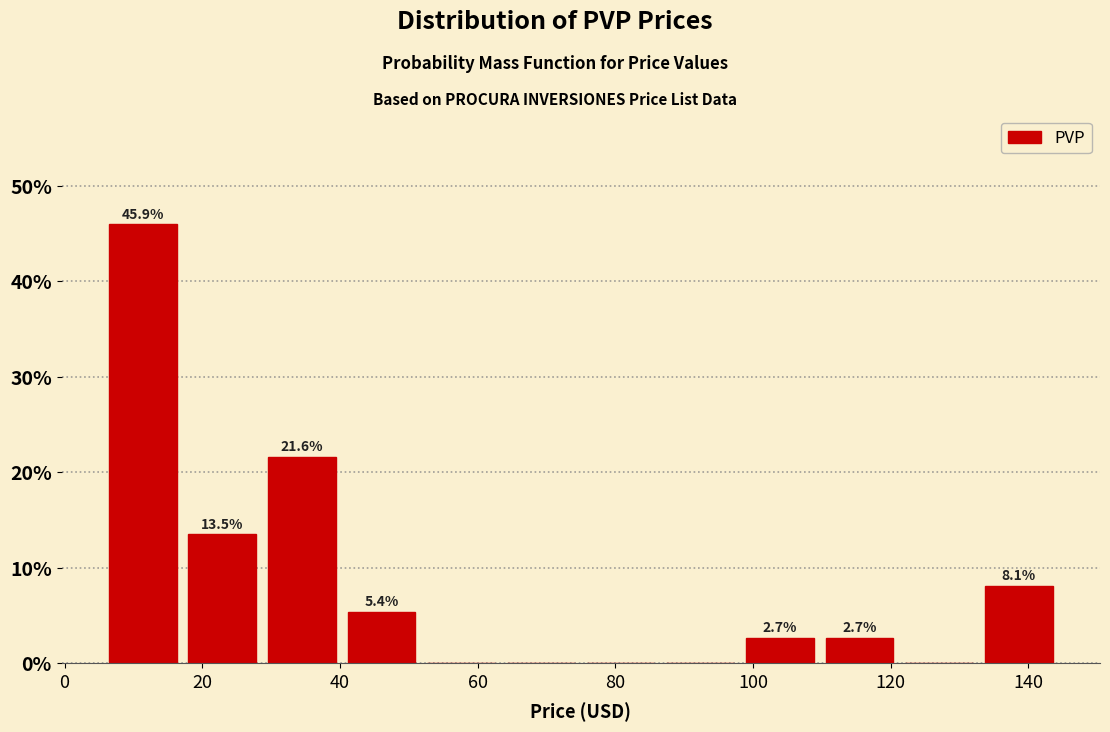

Over which range of the x-axis is the bar tallest?

6 to 18